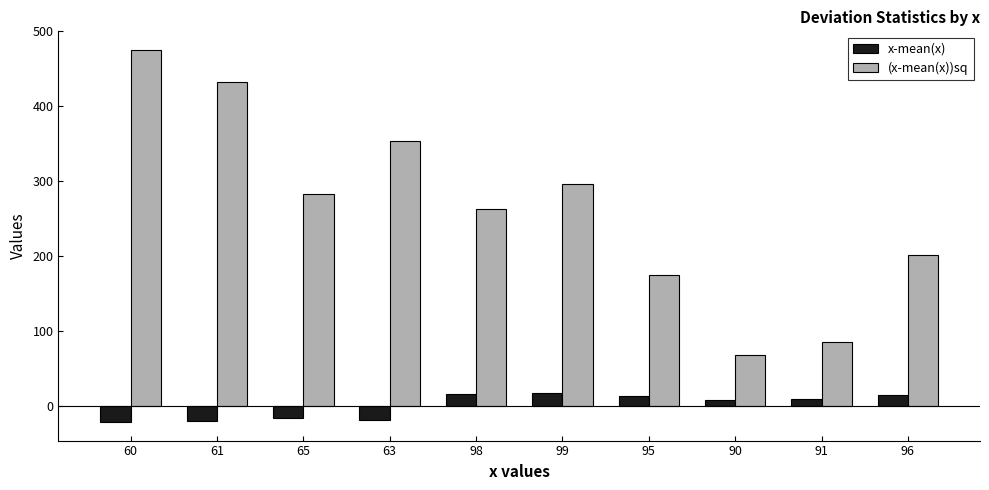

What is the difference between the x-mean(x) values at 91 and 60?

31.0